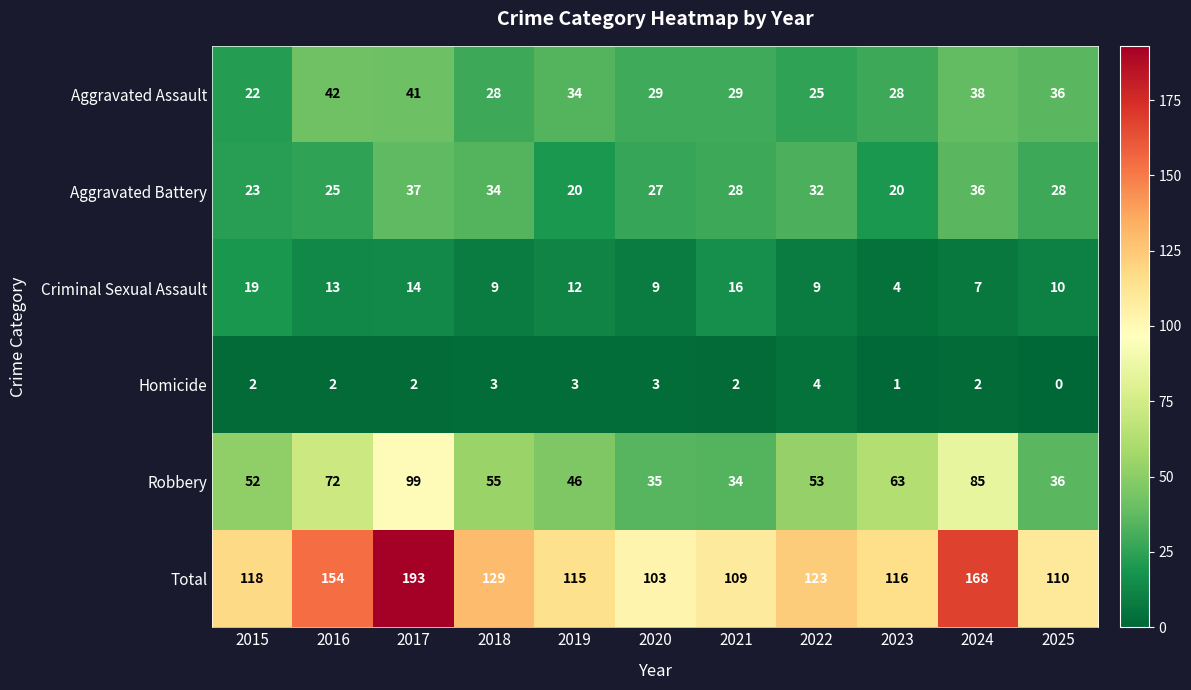

Count the Homicide values in the range 2 to 3.

8